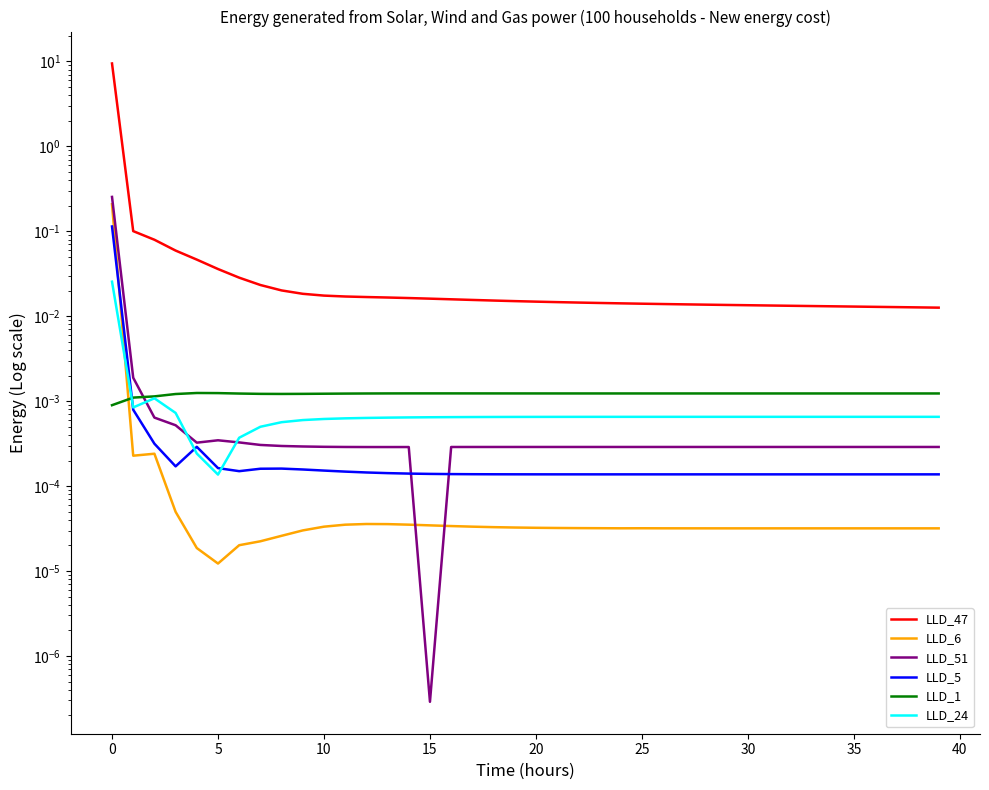

The value of LLD_6 at 25 is 0.0. True or false?

False